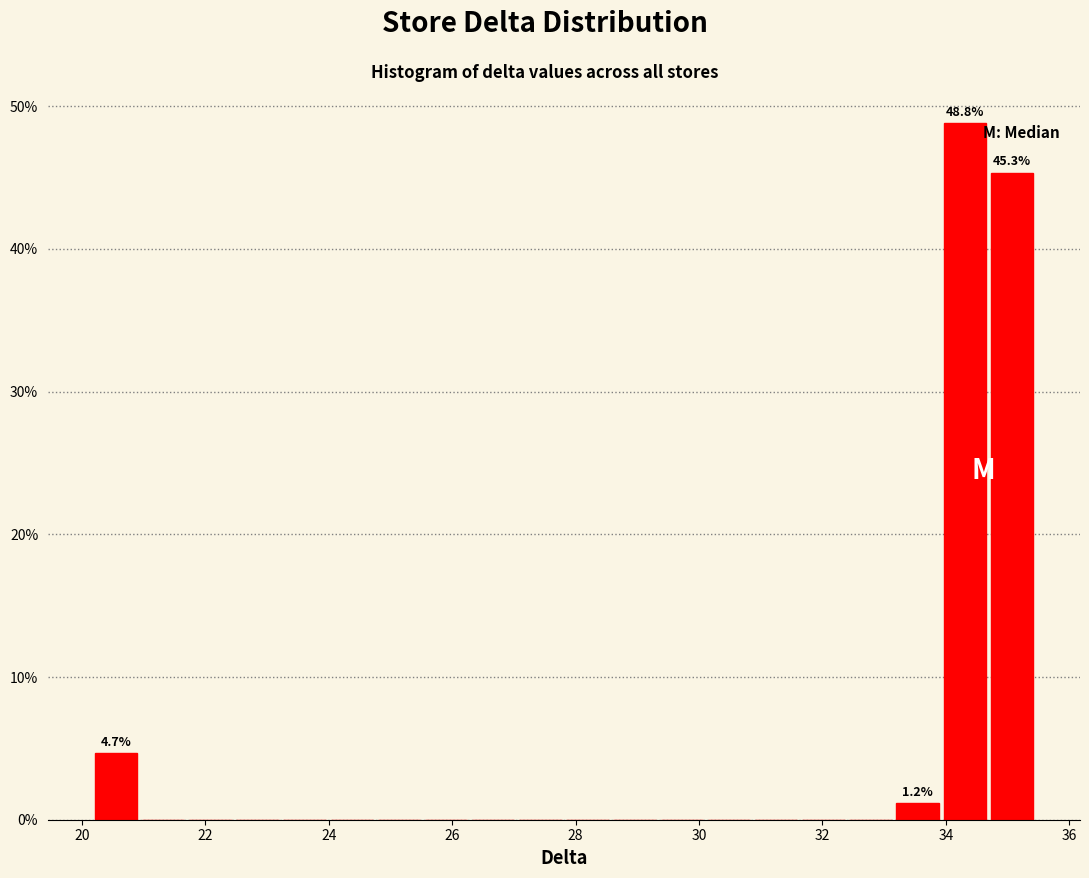

Read against the x-axis, roughly where is the centre of the tallest bar?

34.4